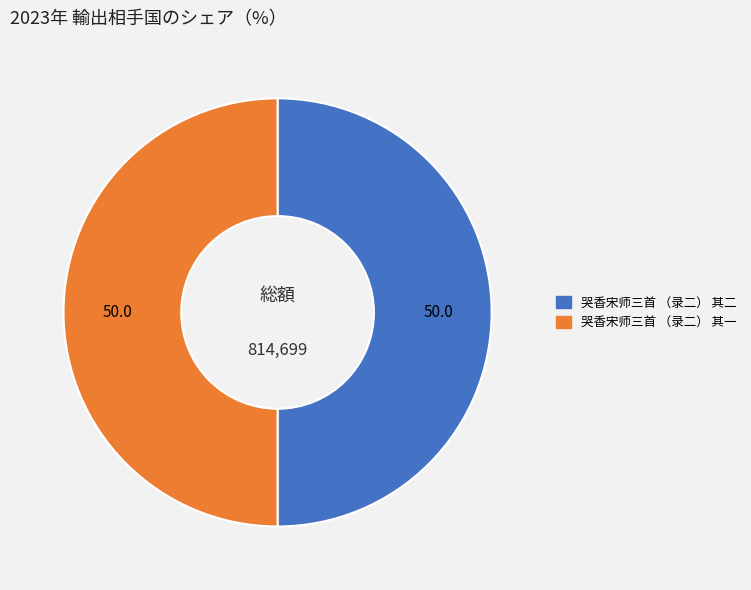

Is the sum of 哭香宋师三首 （录二） 其一 and 哭香宋师三首 （录二） 其二 greater than half?

Yes